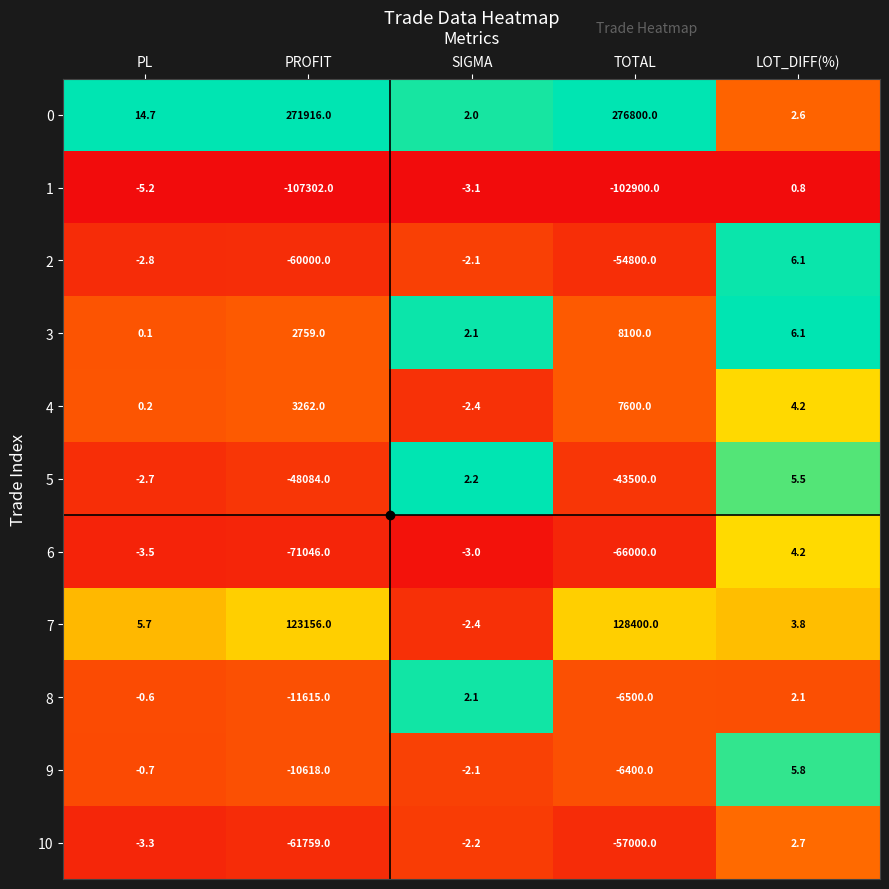

Rank the categories by 10 value from lowest to highest.

PROFIT, TOTAL, PL, SIGMA, LOT_DIFF(%)